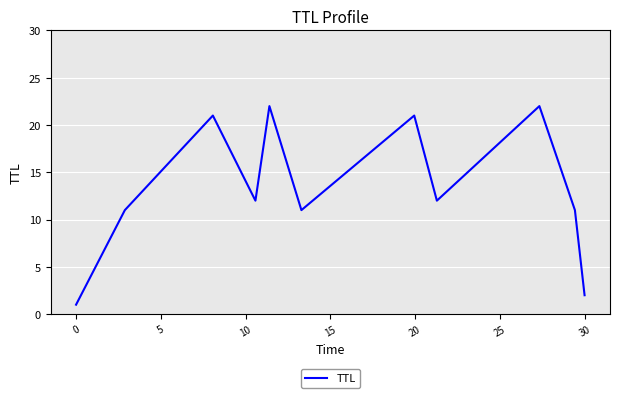

What is the difference between the maximum and minimum values?

21